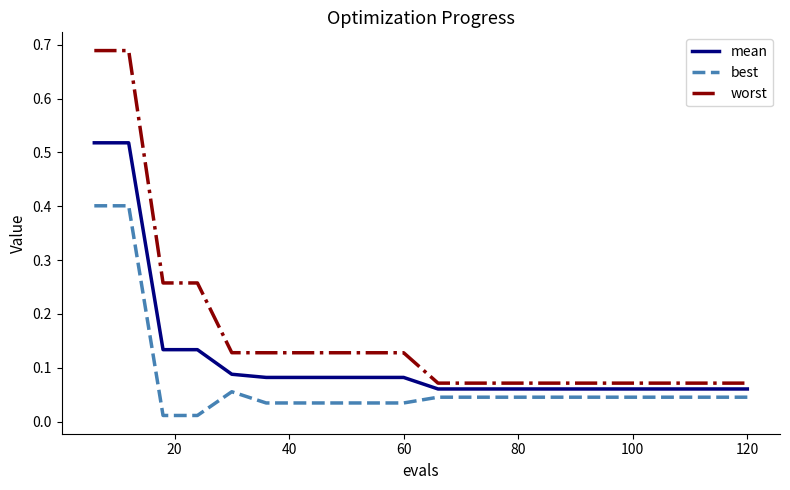

Which series has the widest spread of values?

worst